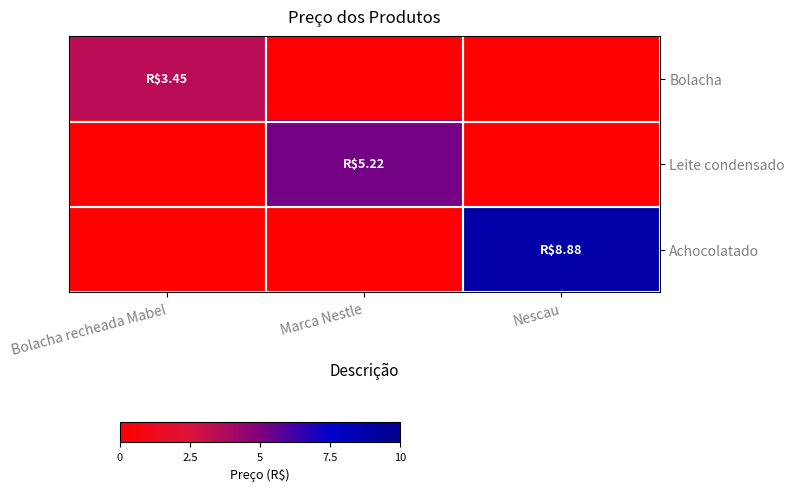

Rank the series by their maximum value, from lowest to highest.

Bolacha, Leite condensado, Achocolatado